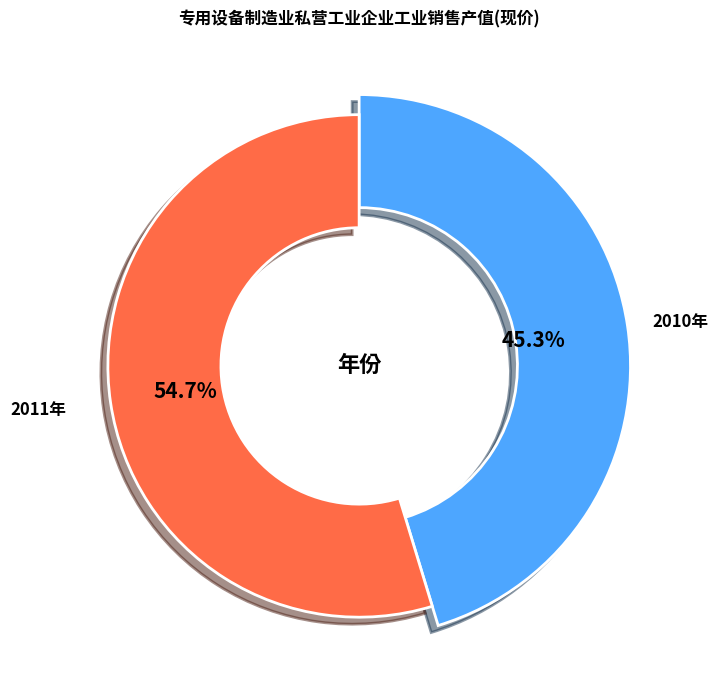

What is the total percentage of 2010年 and 2011年?

100.0%